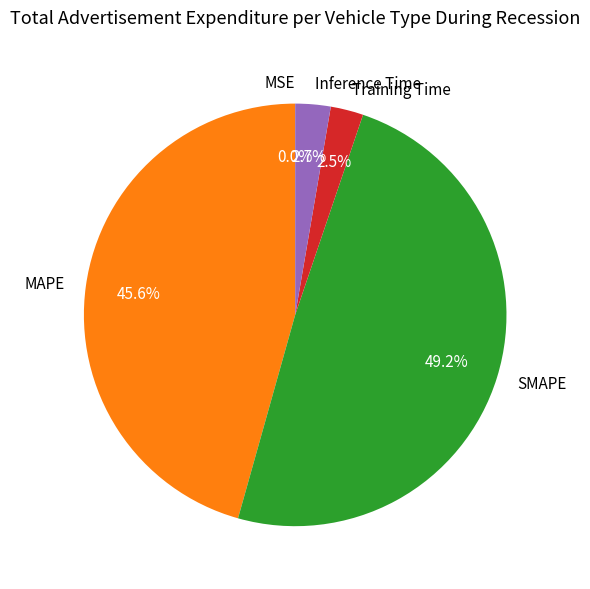

Does Inference Time account for over 50% of the chart?

No